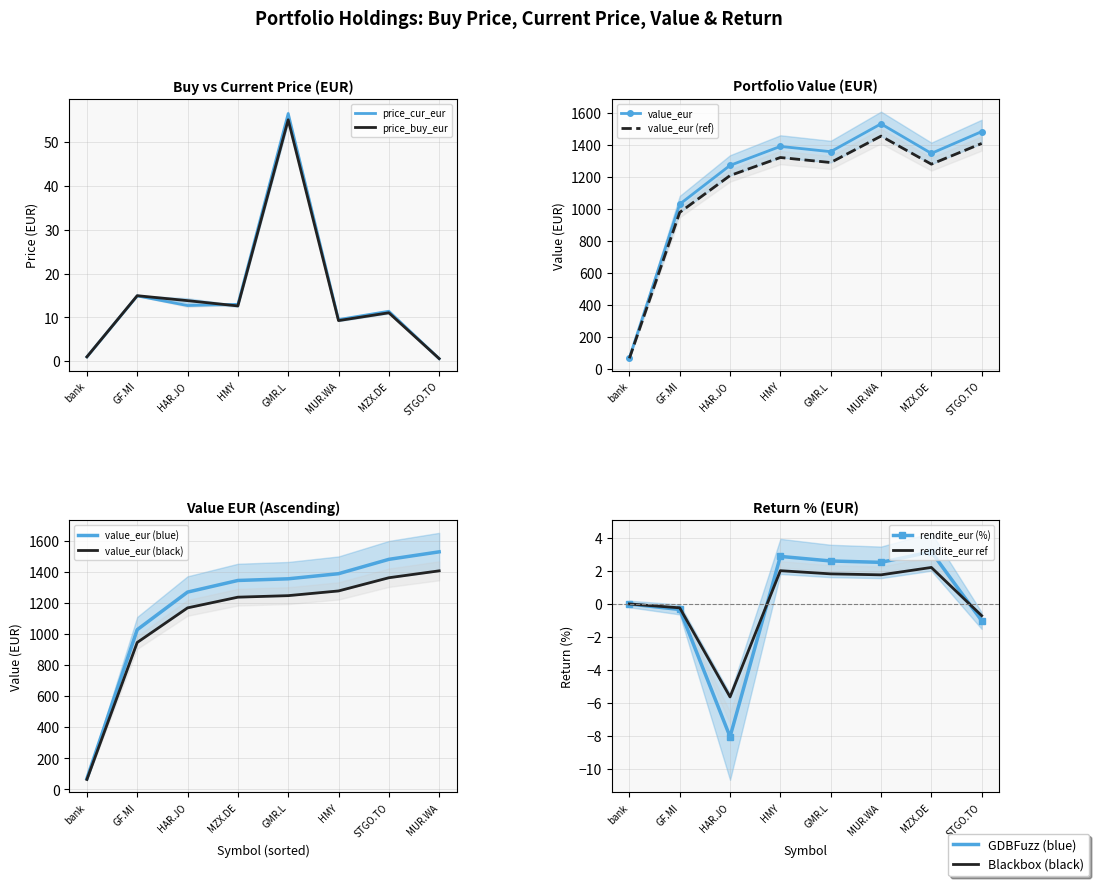

What is the greatest value displayed?

1529.7